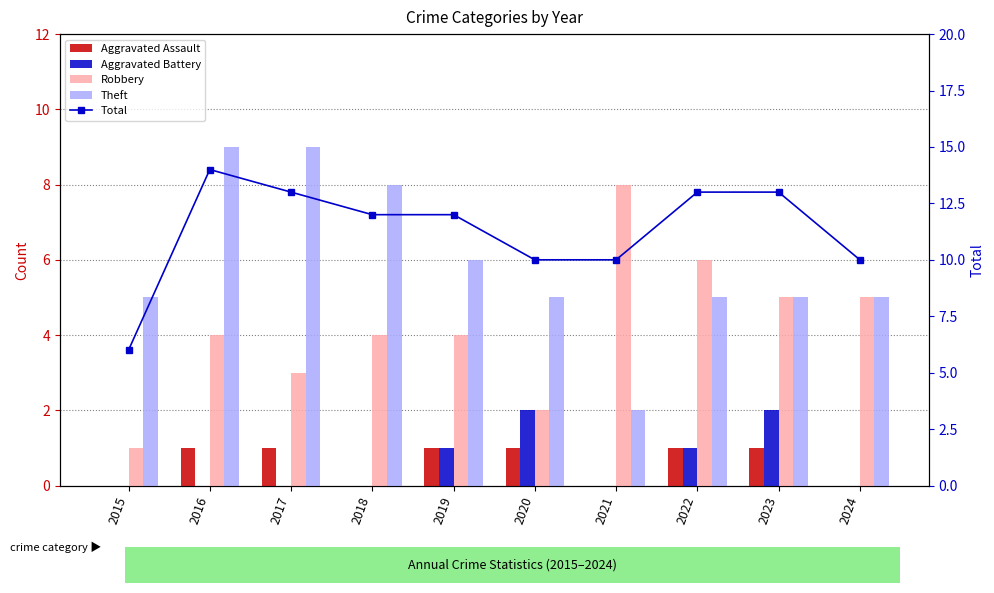

The value of Total at 2016 is 25. True or false?

False